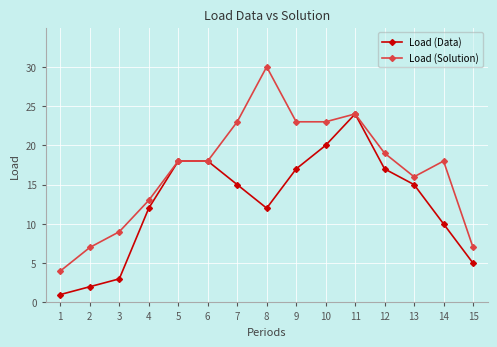

Is the value of Load (Data) at 13 greater than the value of Load (Solution) at 15?

Yes